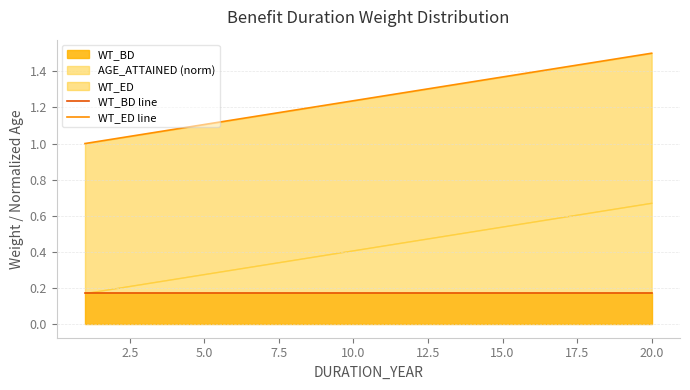

How many data points does each series have?

20